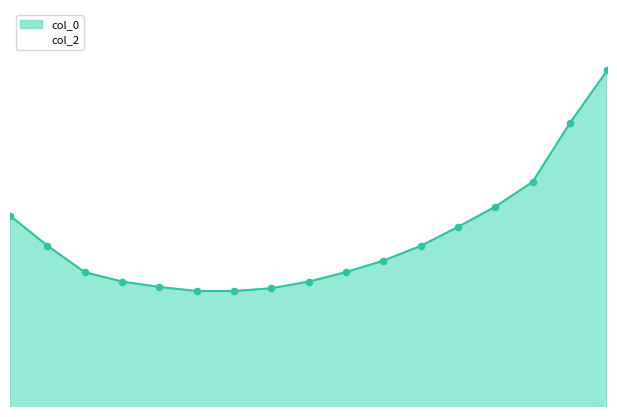

What is the ratio of the value at 16 to the value at -10?

1.0